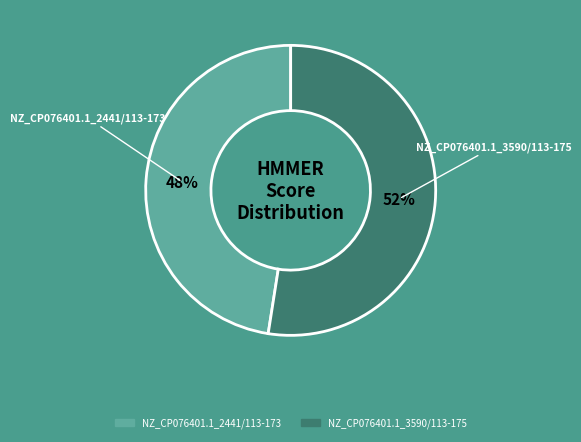

Rank the categories by value from highest to lowest.

NZ_CP076401.1_3590/113-175, NZ_CP076401.1_2441/113-173